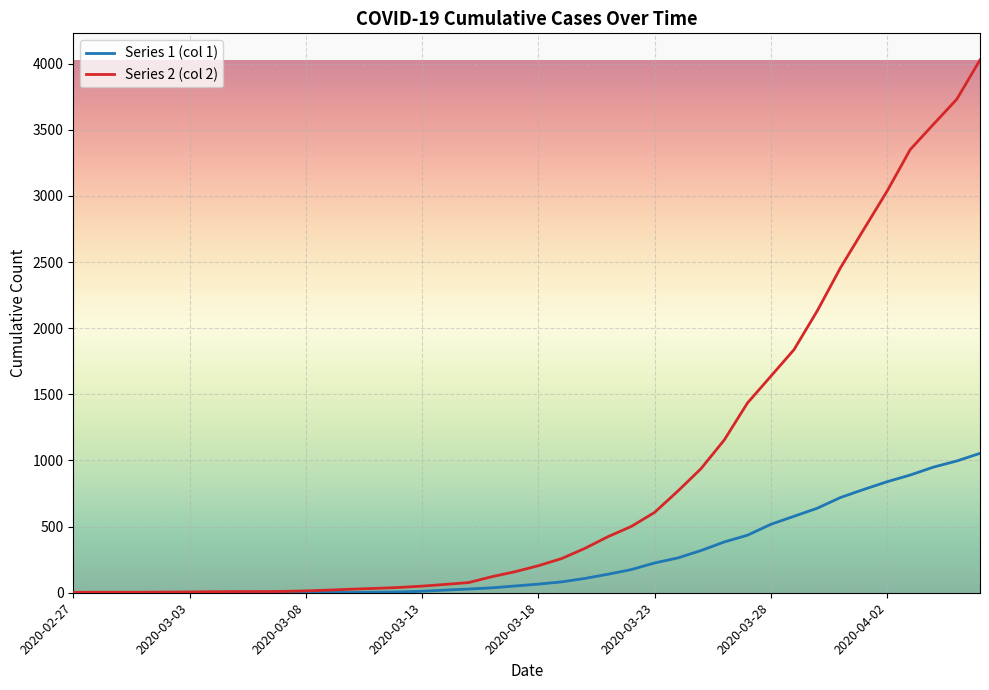

Rank the series by their maximum value, from lowest to highest.

Series 1 (col 1), Series 2 (col 2)